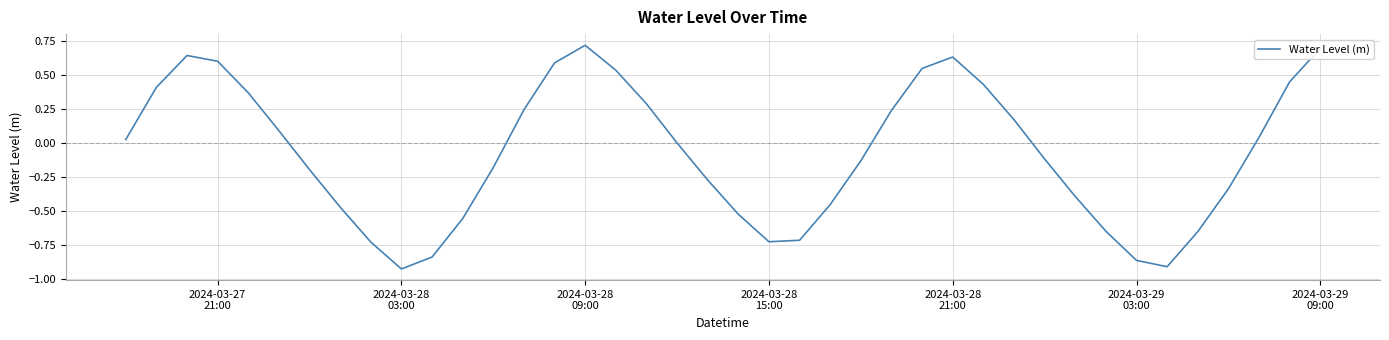

What is the difference between the maximum and minimum values?

1.6